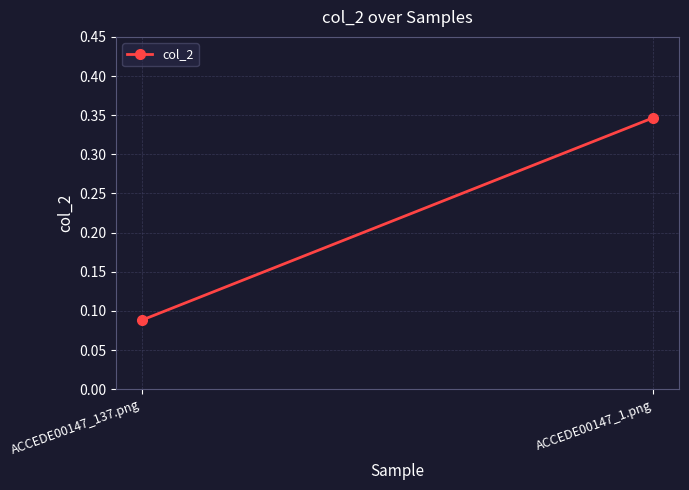

Reading right to left, transcribe all the data shown in this chart.

ACCEDE00147_1.png=0.3	ACCEDE00147_137.png=0.1